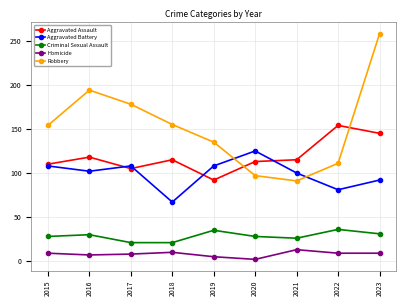

Between 2022 and 2023, which series saw the biggest shift?

Robbery